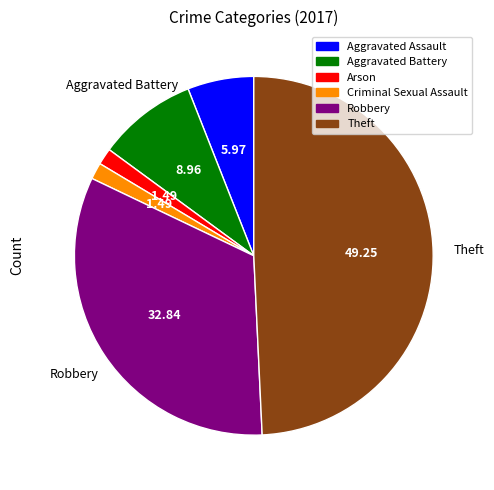

Is there any slice that represents more than half of the pie?

No